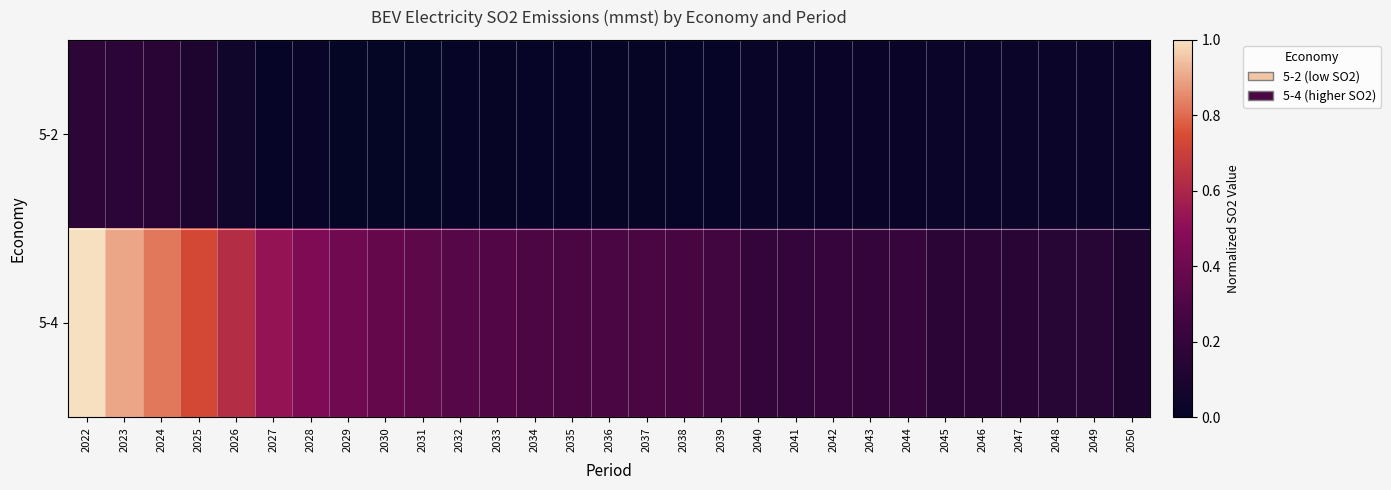

Count the number of categories in the chart.

29